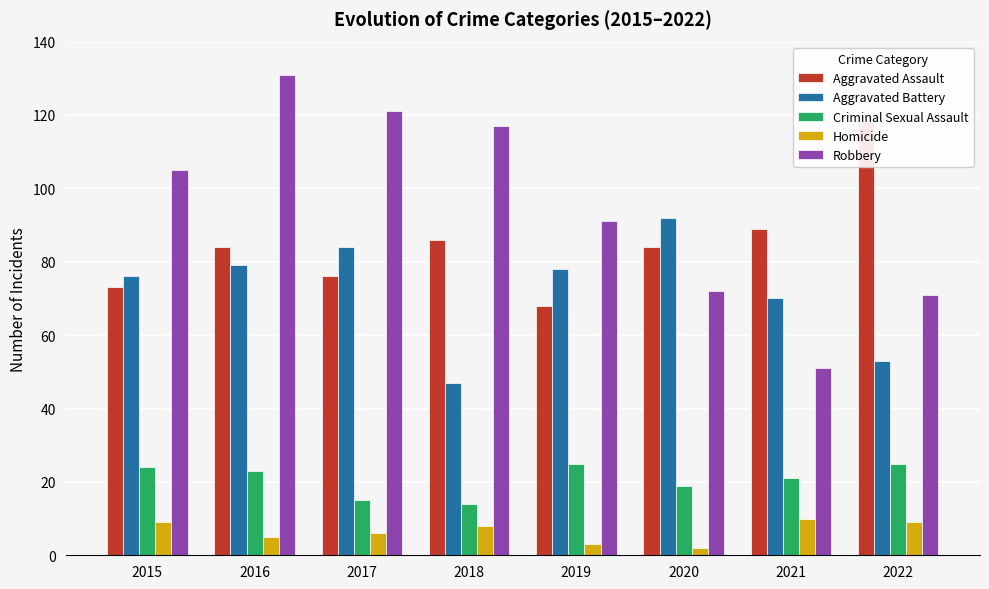

Between 2015 and 2016, which series saw the biggest shift?

Robbery